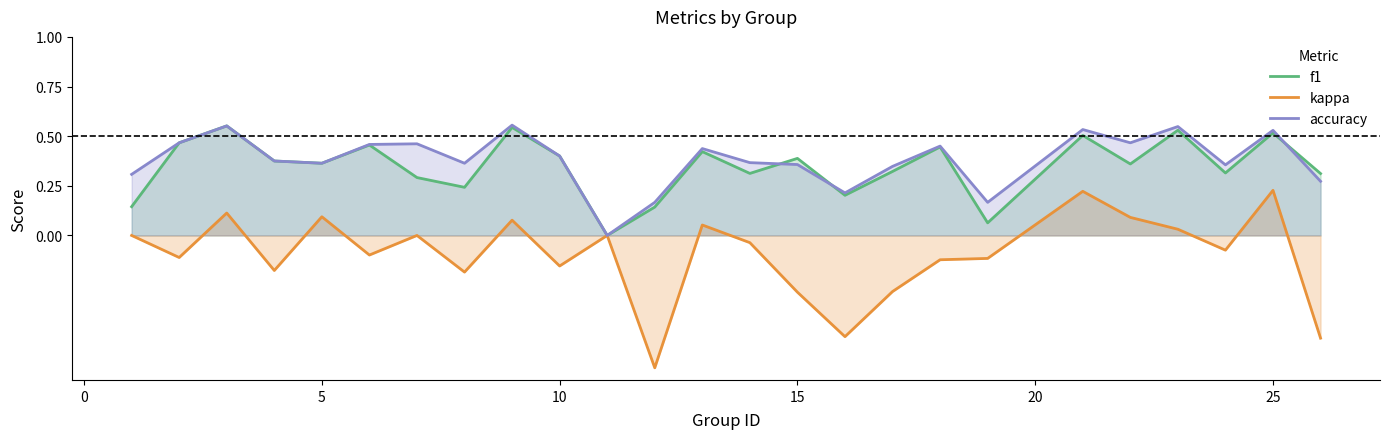

Is it true that kappa equals 0.1 at 25?

False